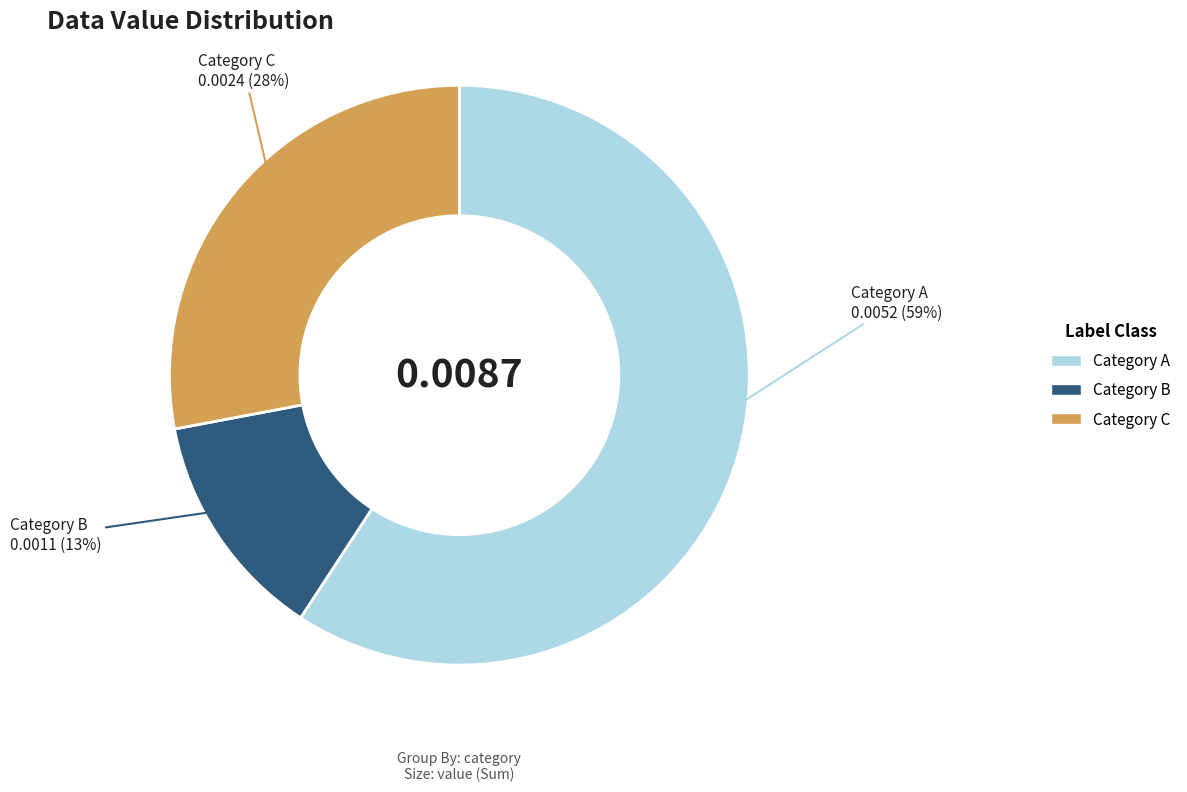

Rank the categories by value from lowest to highest.

Category B, Category C, Category A